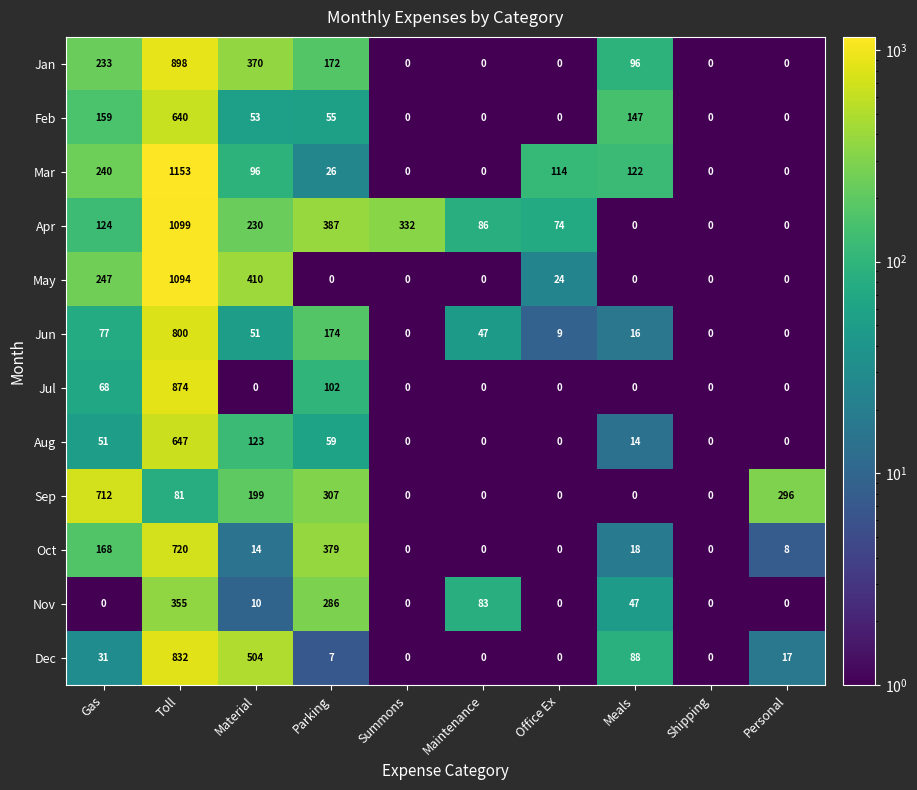

True or false: Apr has a value of -371 at Meals.

False